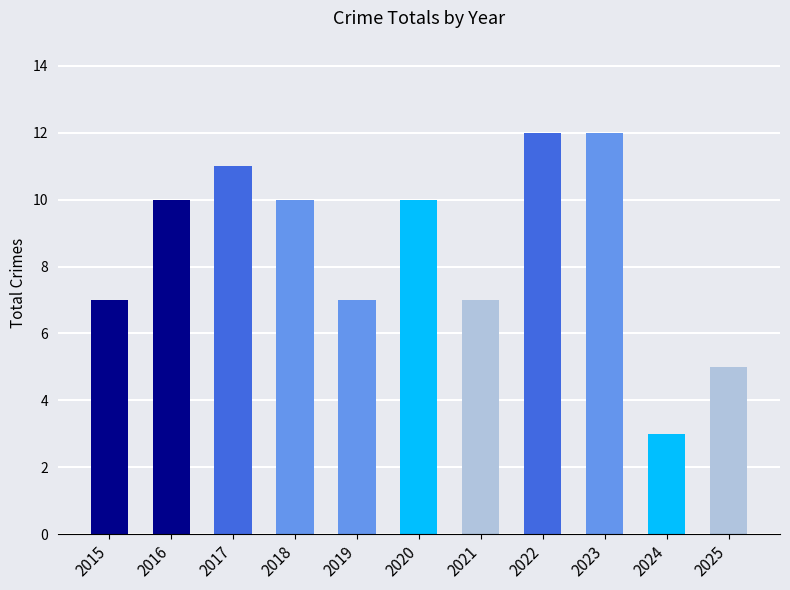

Reading left to right, extract all data points from this chart.

7	10	11	10	7	10	7	12	12	3	5